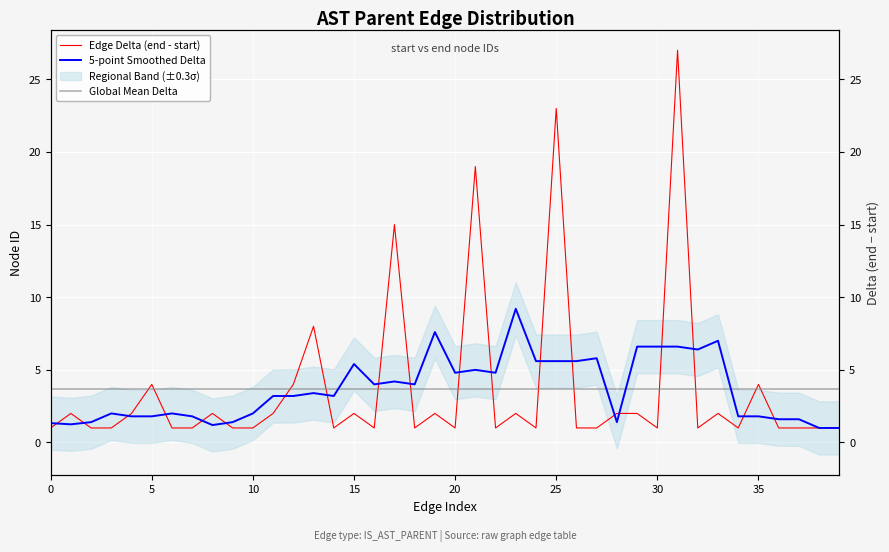

What is the sum of all Global Mean Delta values?

146.0